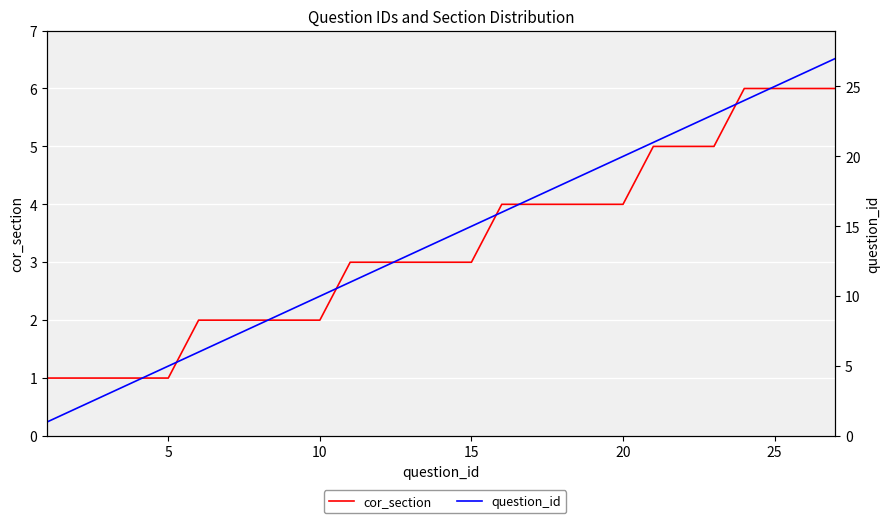

List the series in order of their overall mean, lowest first.

cor_section, question_id